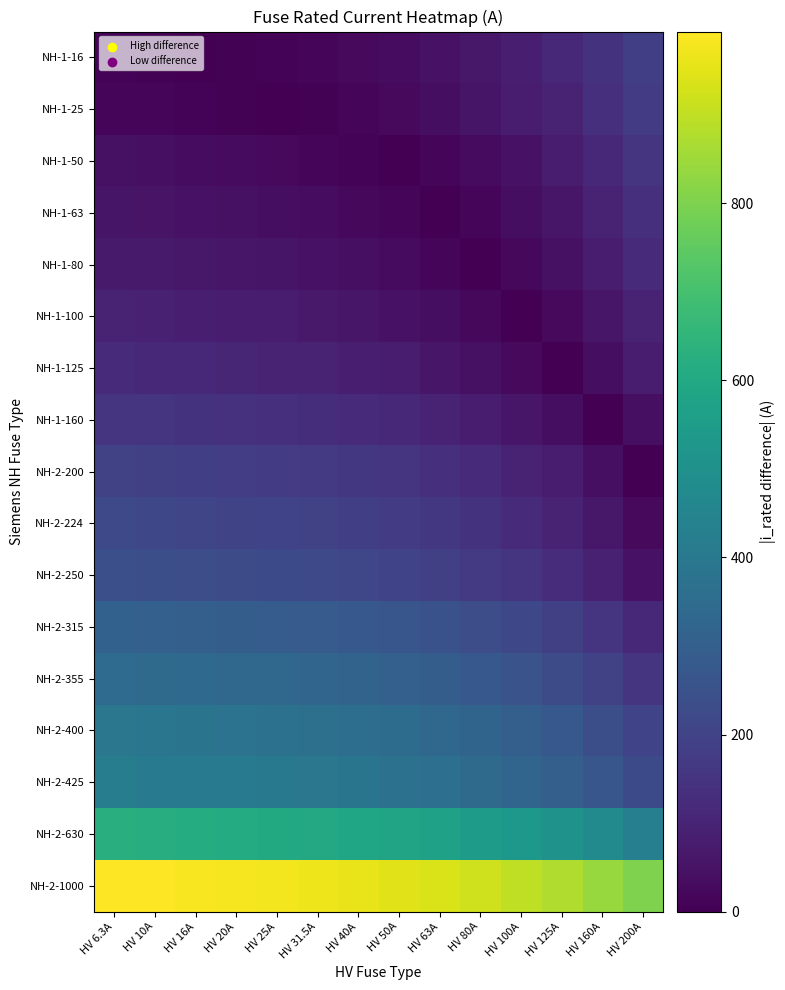

What is the difference between the second highest and minimum values in the NH-2-224 series?

190.0